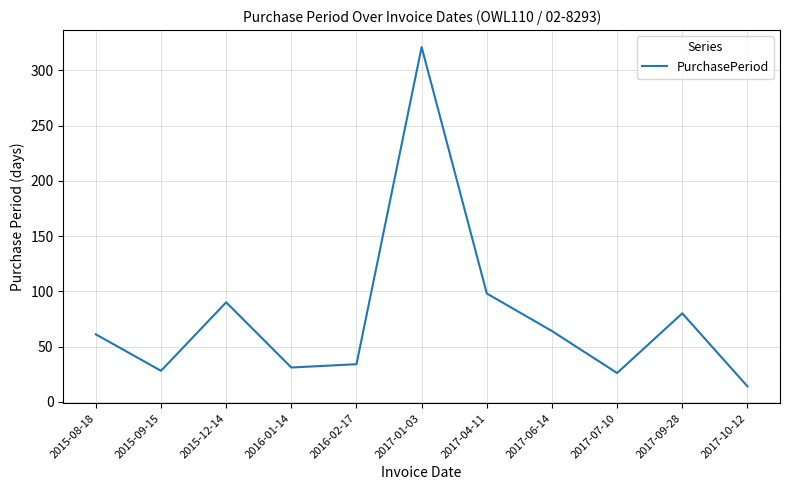

What is the average value?

77